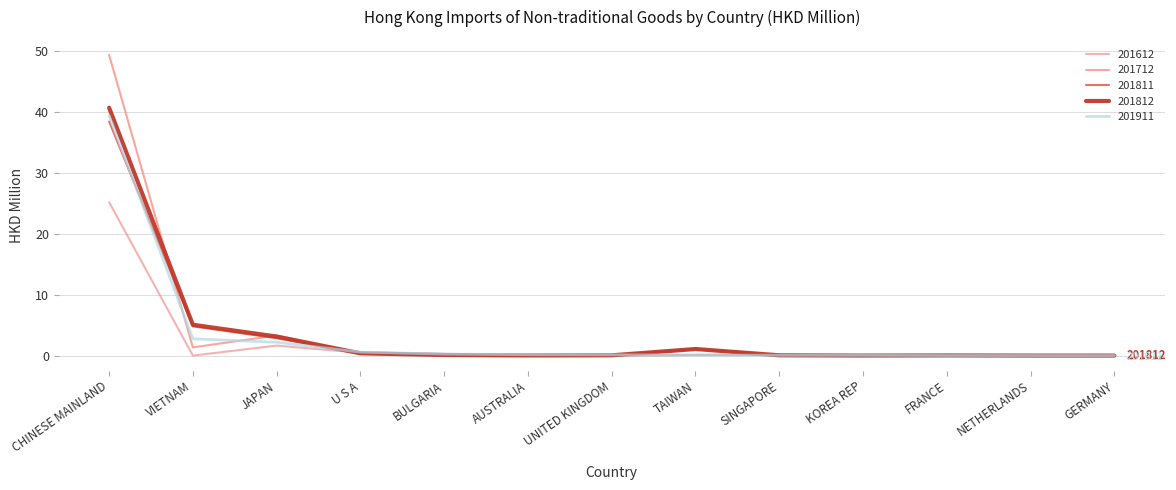

What is the label of the 9th point from the right?

BULGARIA